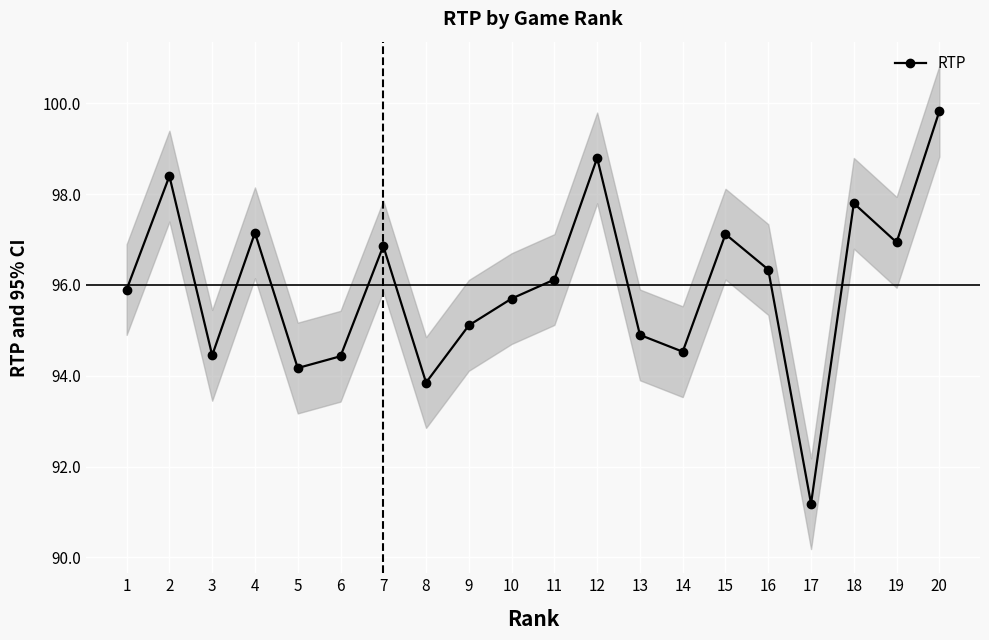

List the labels in order of value, largest first.

20, 12, 2, 18, 4, 15, 19, 7, 16, 11, 1, 10, 9, 13, 14, 3, 6, 5, 8, 17